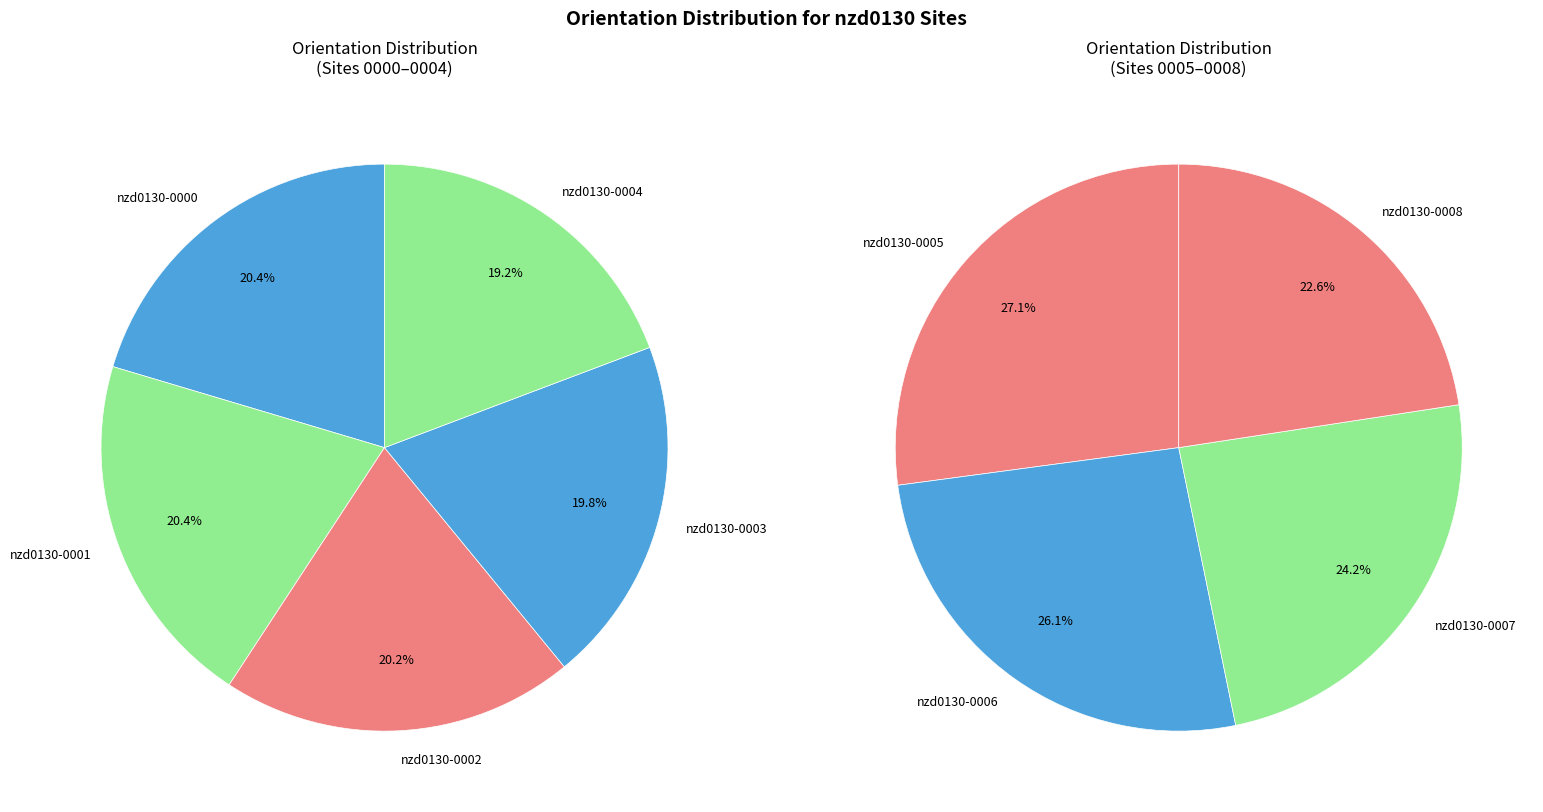

True or false: nzd0130-0004 accounts for 3% of the total.

False